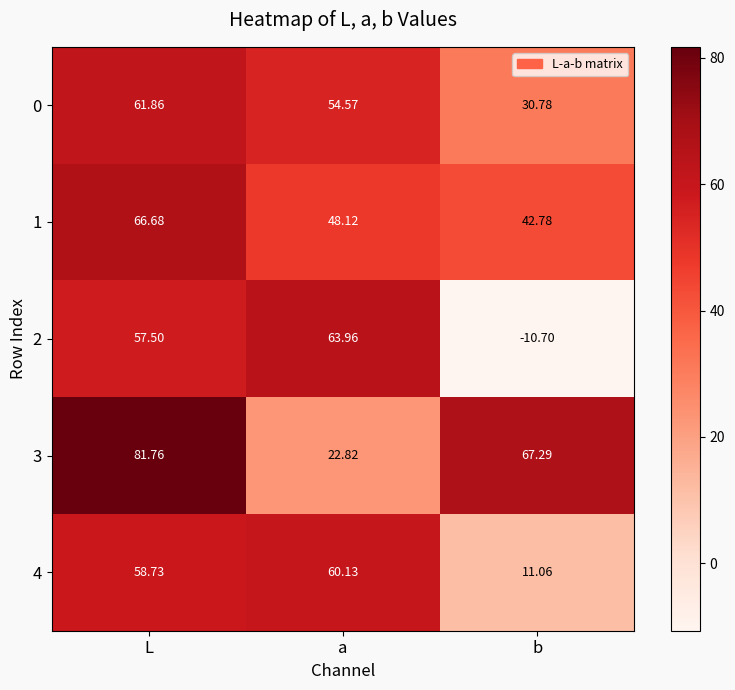

Which category has the highest value in the 4 series?

a